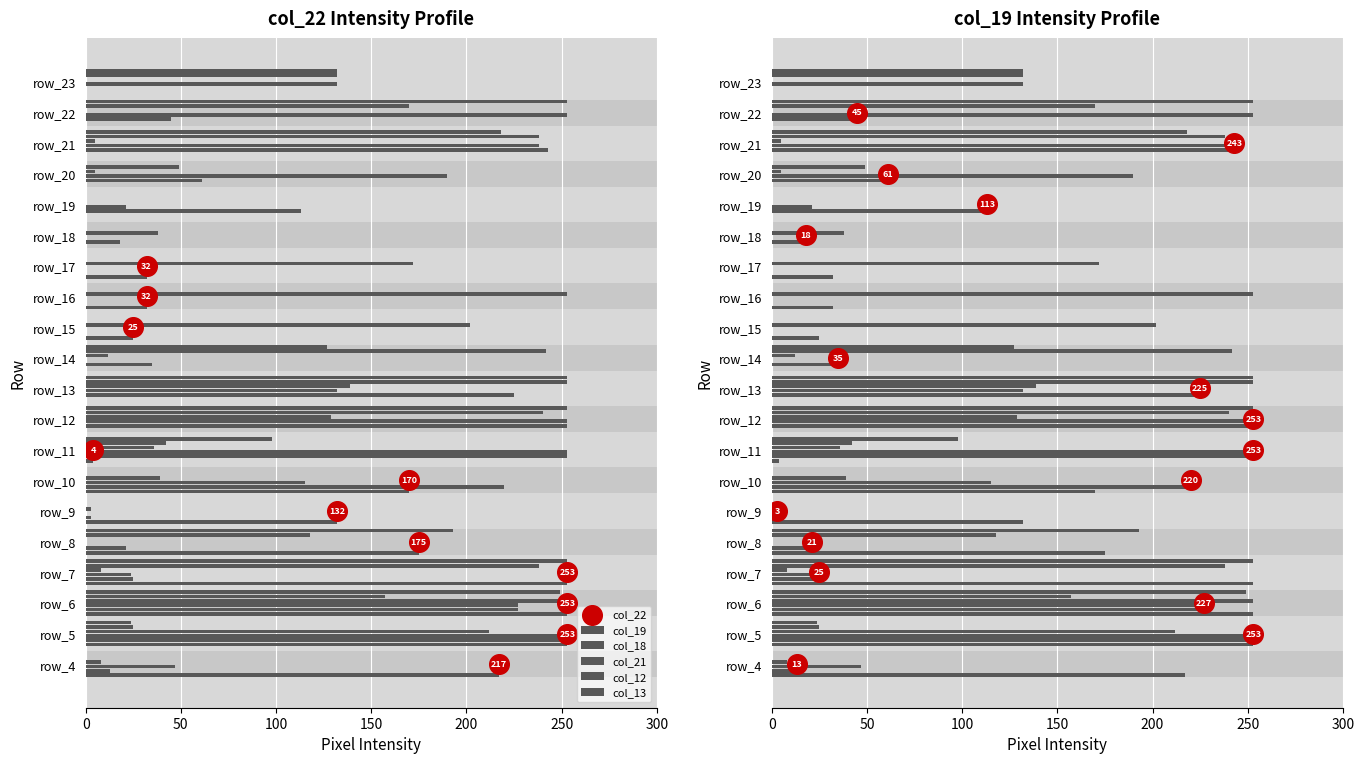

Which series has the widest spread of Y values?

col_22